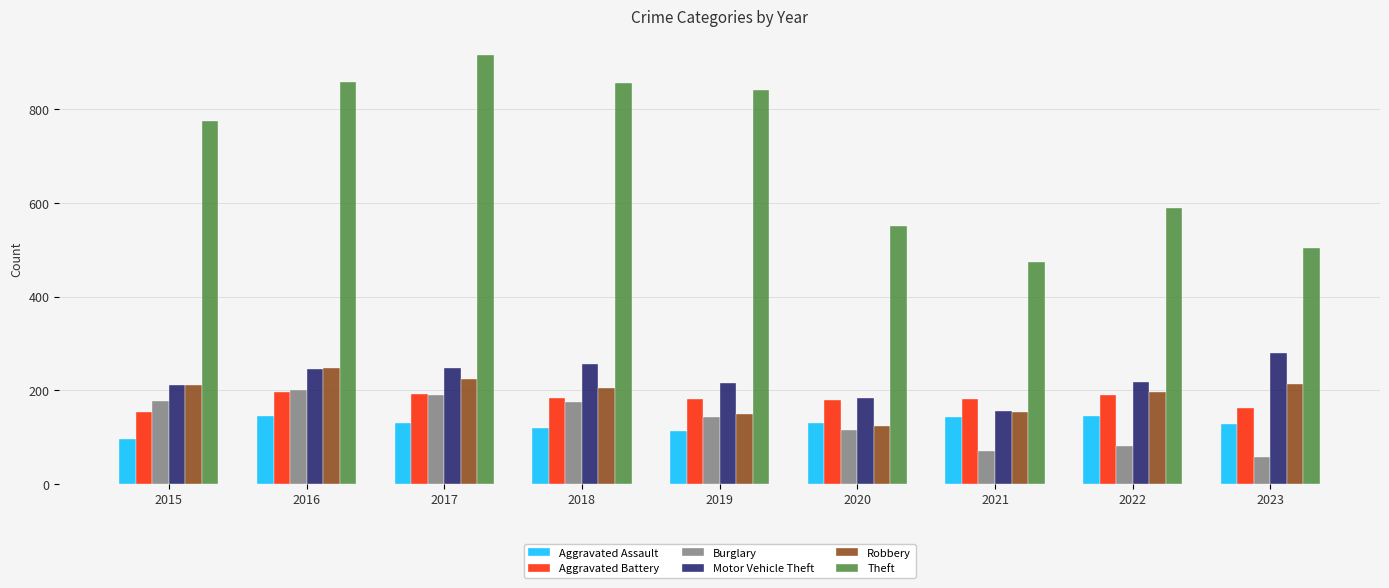

At which category does the chart reach its peak across all series?

2017